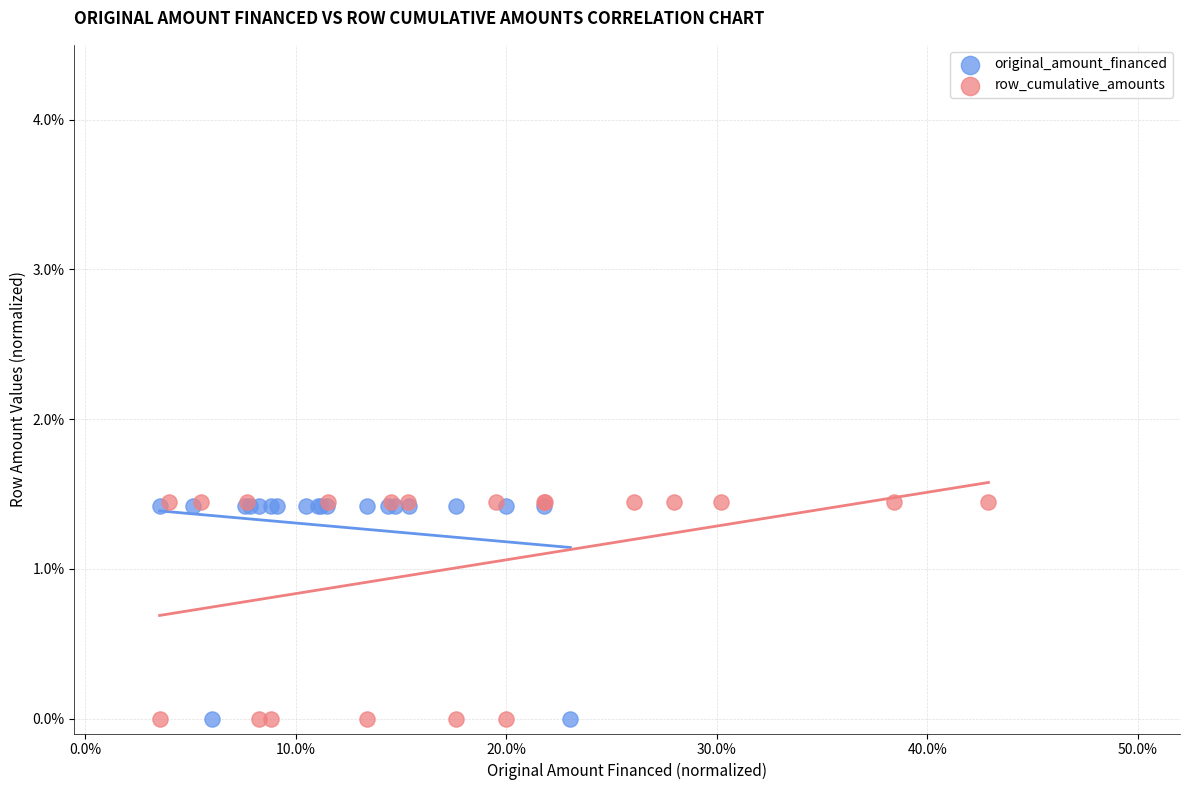

What are all the series names shown in the legend?

original_amount_financed, row_cumulative_amounts